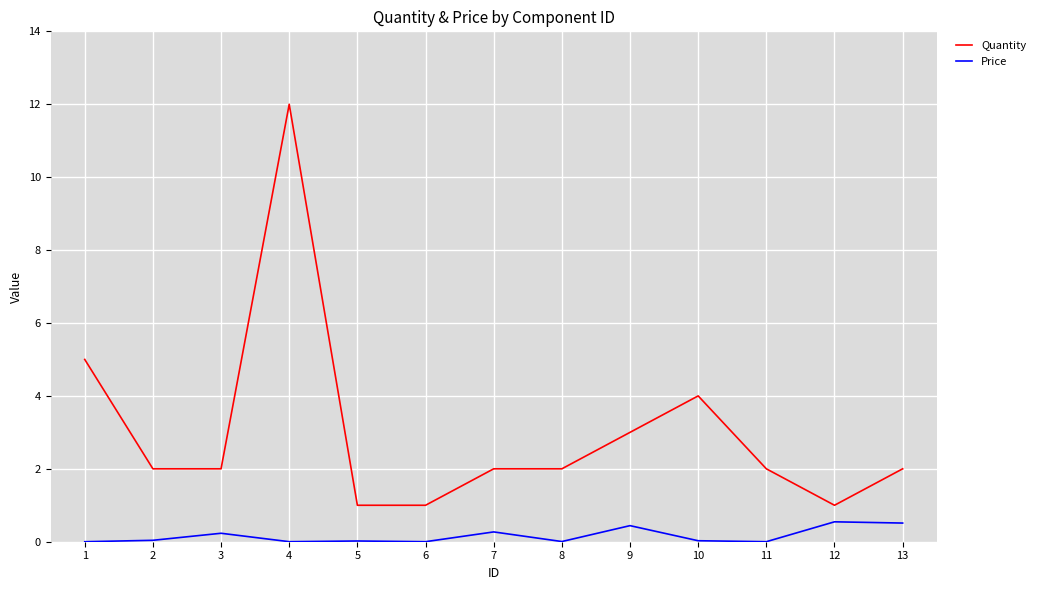

What is the approximate value of Price at 9?

0.4